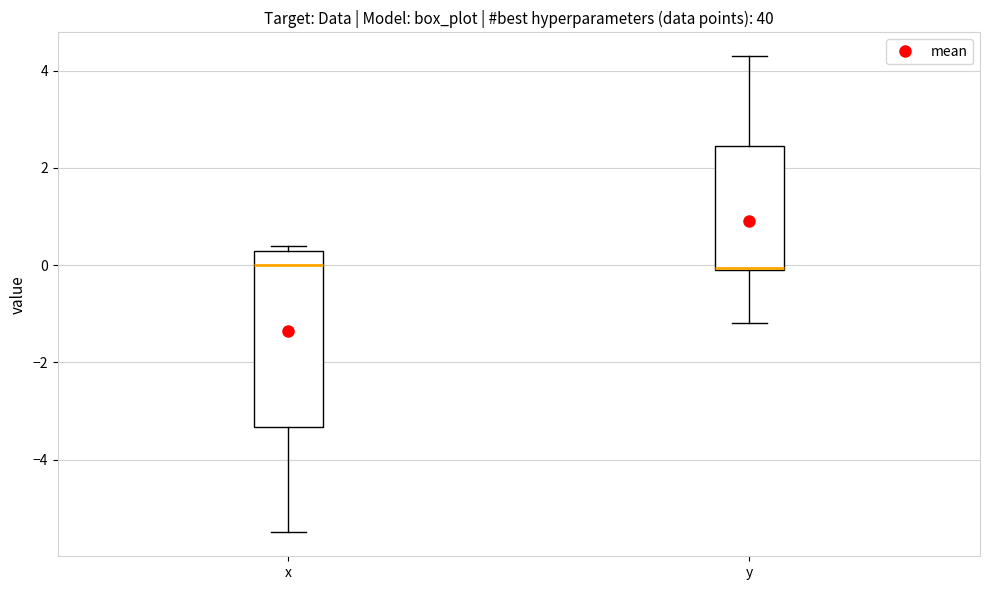

Reading left to right, read every box against the y-axis: the position of its median line, the range the box covers, and the ends of its whiskers. The values are not printed on the chart, so give them approximately, as read against the axis.

x: median 0.0, box -3.4 to 0.4, whiskers -5.4 to 0.4 (just above the box's upper edge)
y: median 0.0, box 0.0 to 2.4, whiskers -1.2 to 4.4